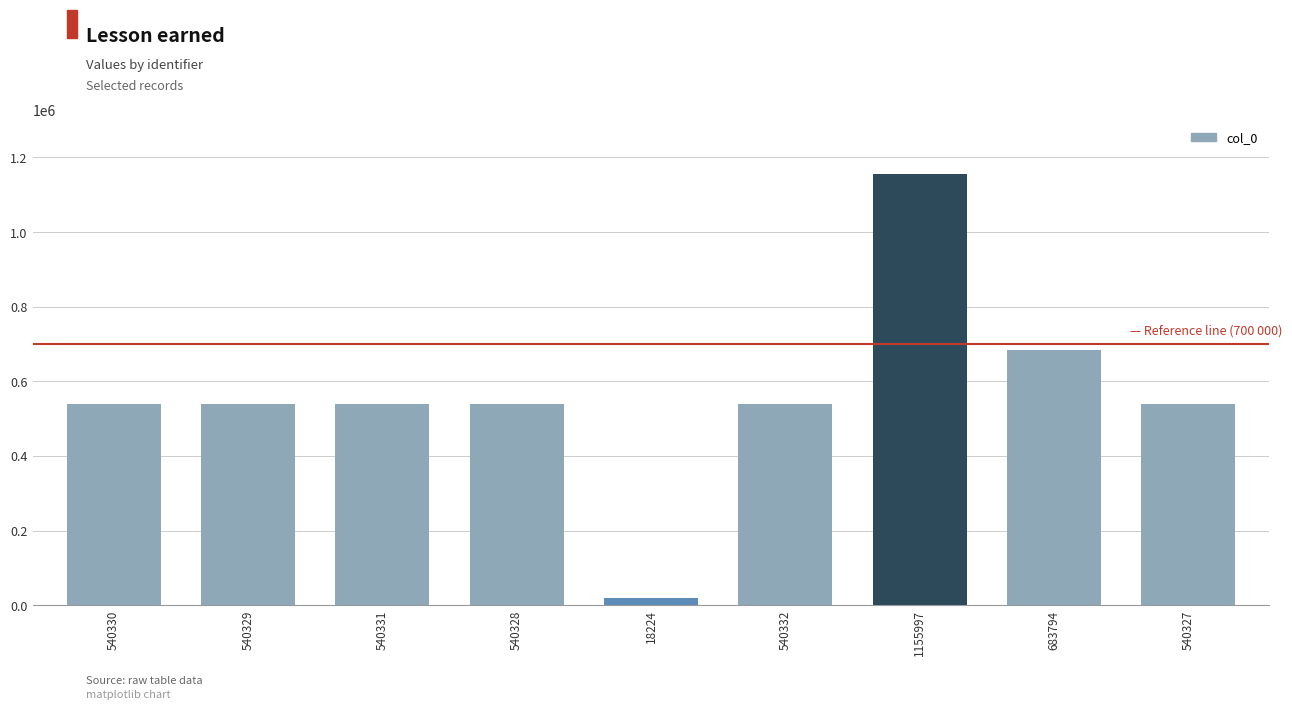

Which category has the highest value across all series?

1155997